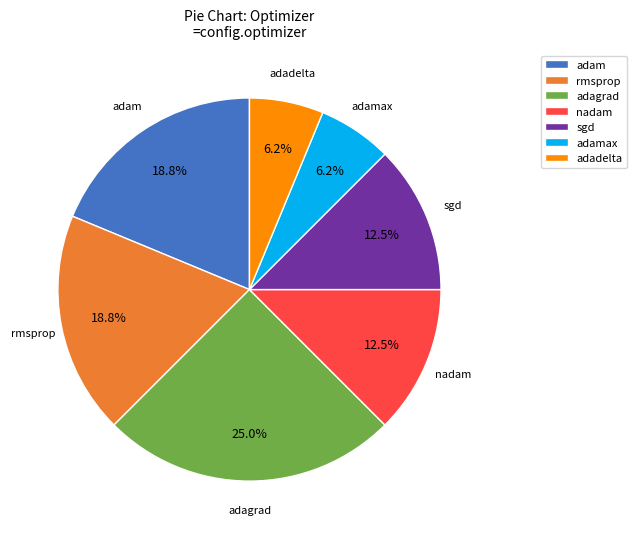

Which has a higher value, adagrad or sgd?

adagrad